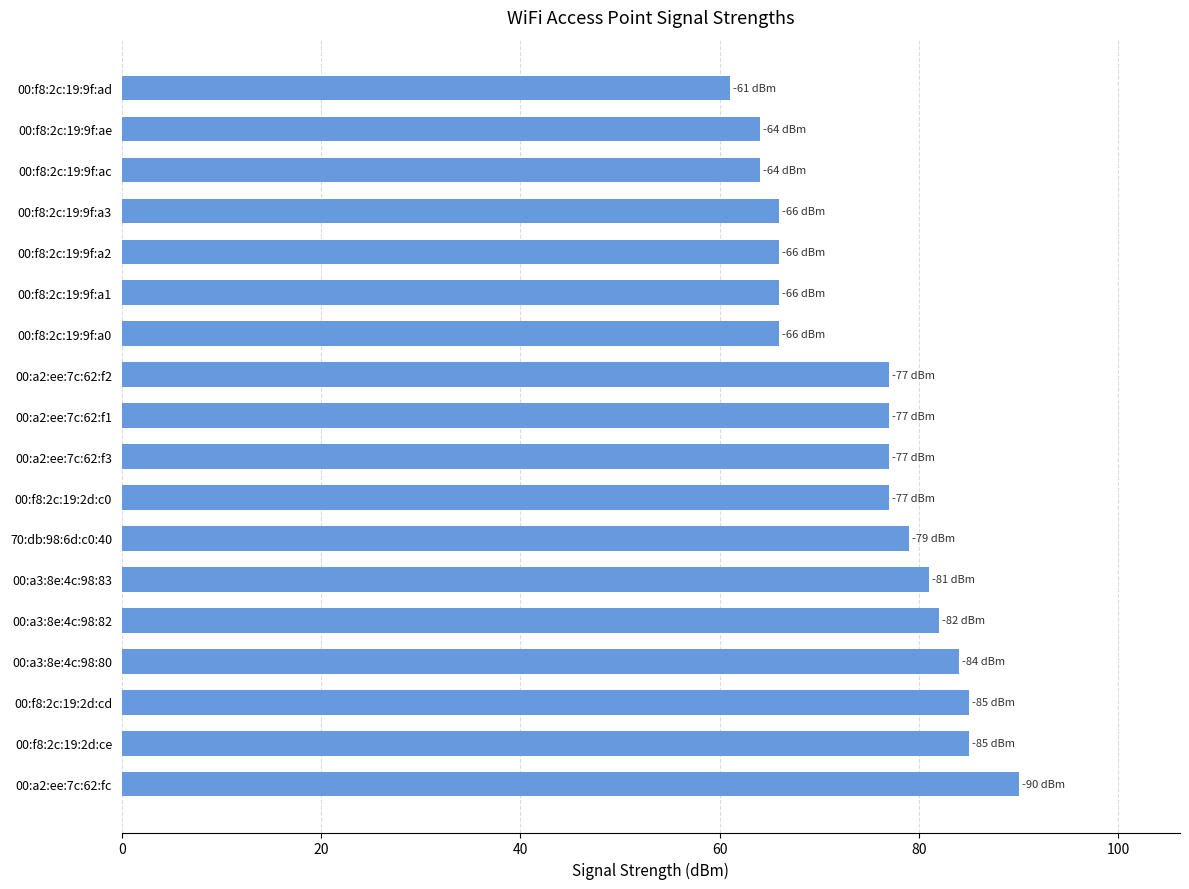

What is the change in value from 00:f8:2c:19:9f:a2 to 00:a3:8e:4c:98:80?

+18